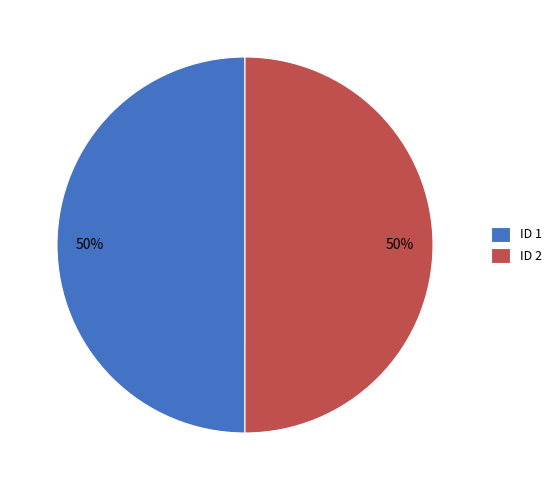

Approximately how many times larger is the value at ID 1 compared to ID 2?

1.0